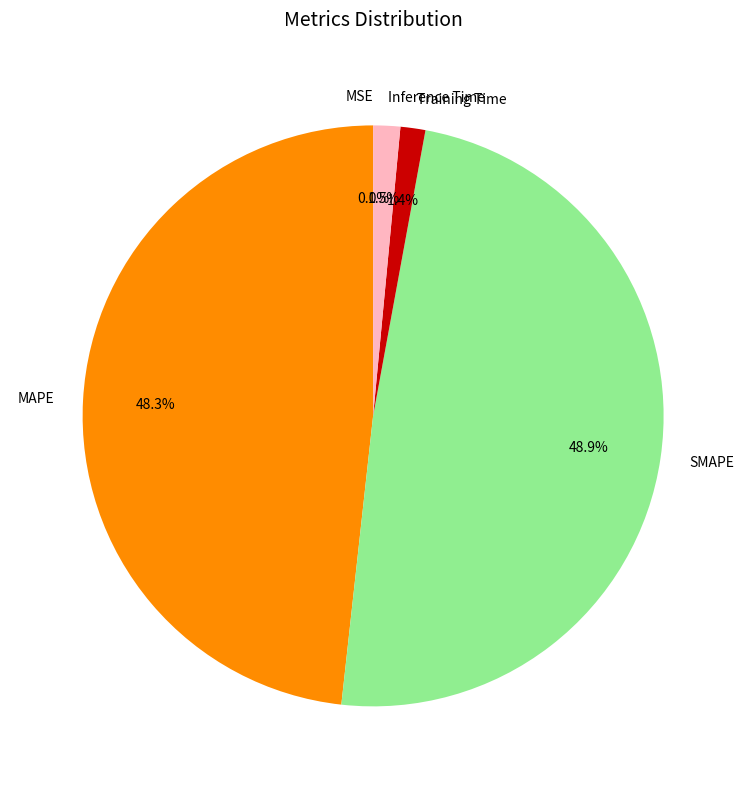

Does any single category account for the majority?

No